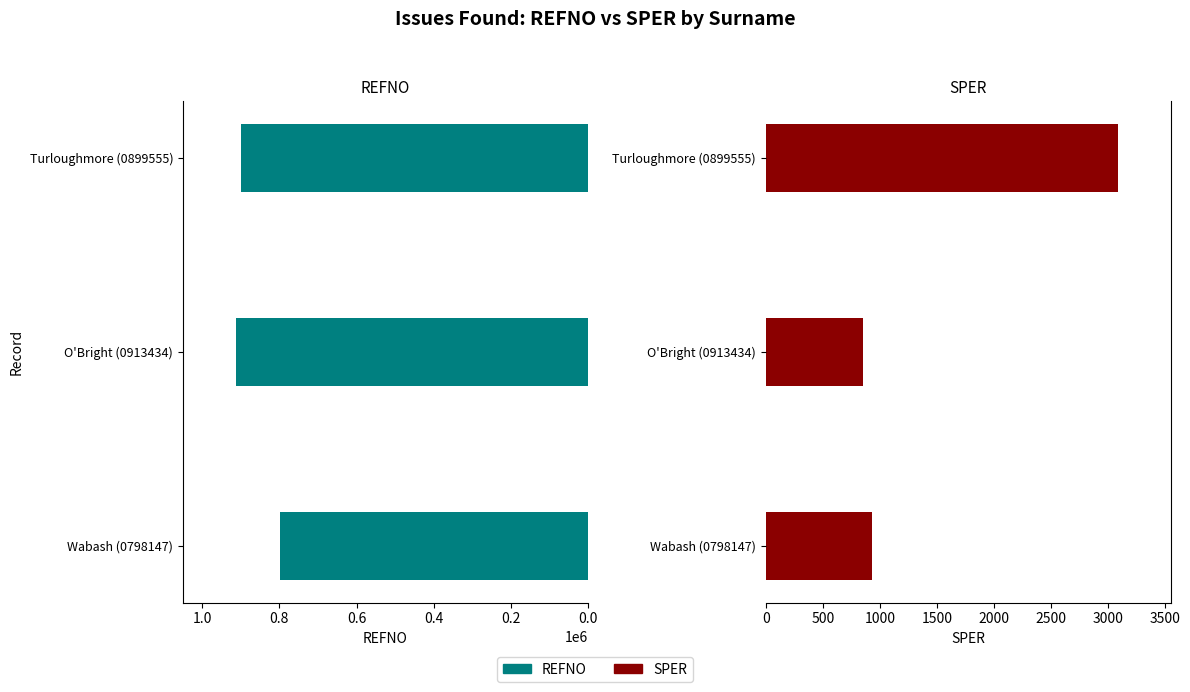

What is the sum of all REFNO values?

2611136.0